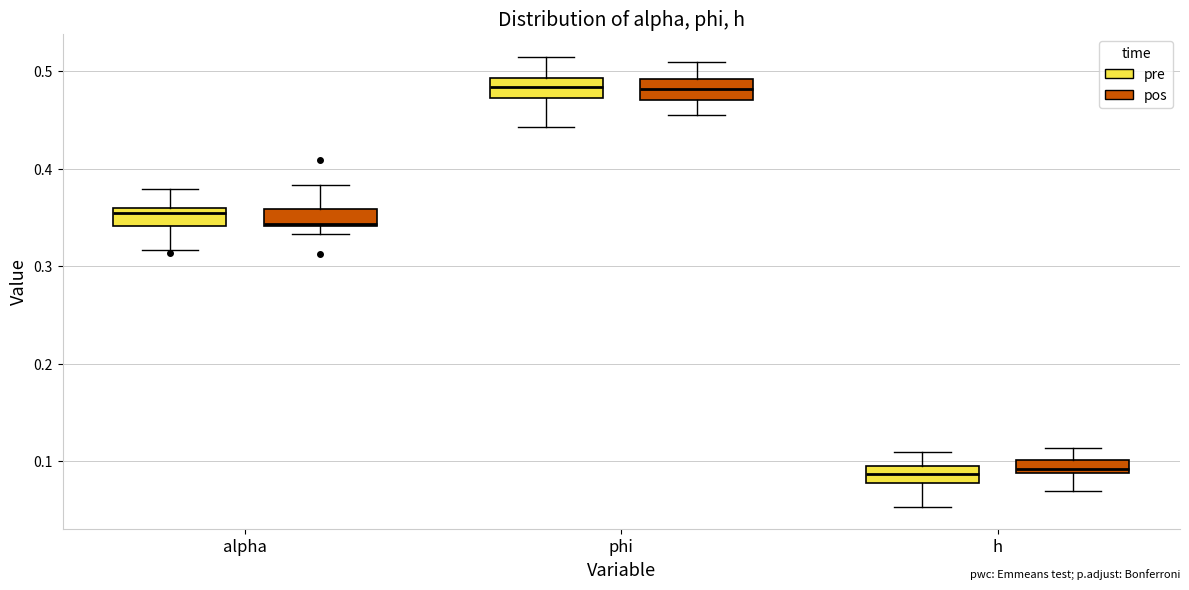

Where is the lower edge of the box for alpha (pos) on the y-axis? The values are not printed on the chart, so give them approximately, as read against the axis.

0.34